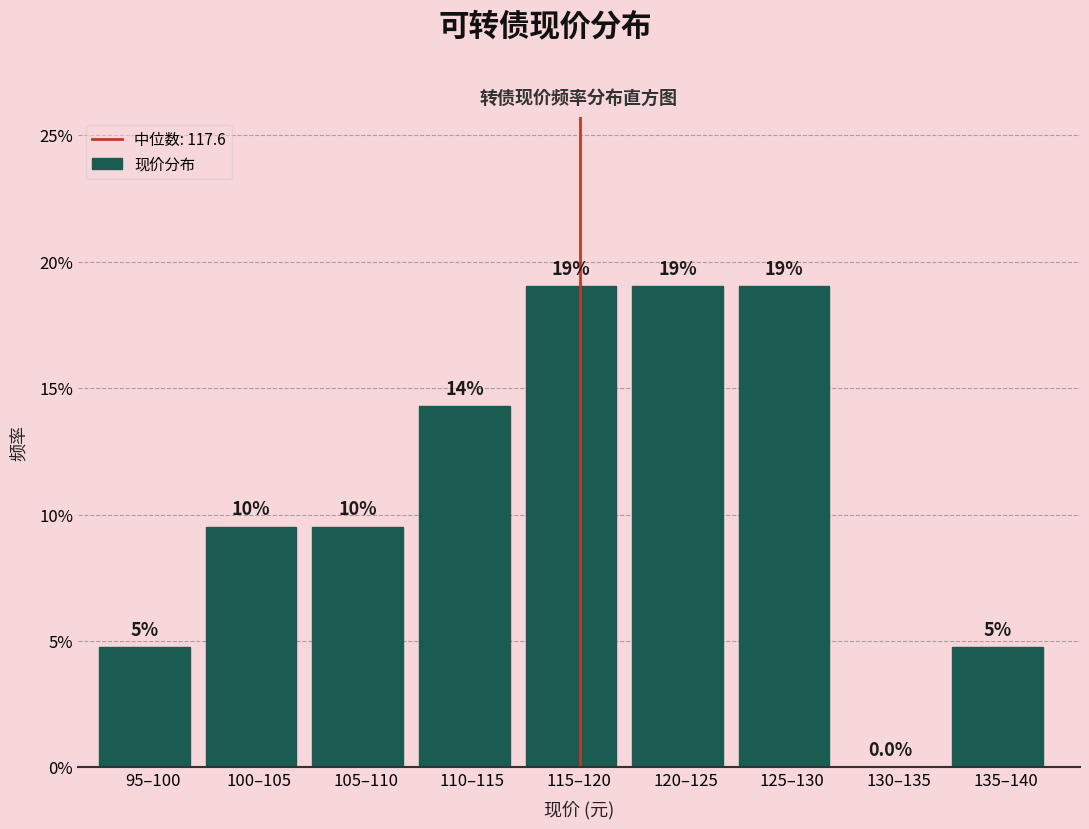

Are the bars horizontal?

No